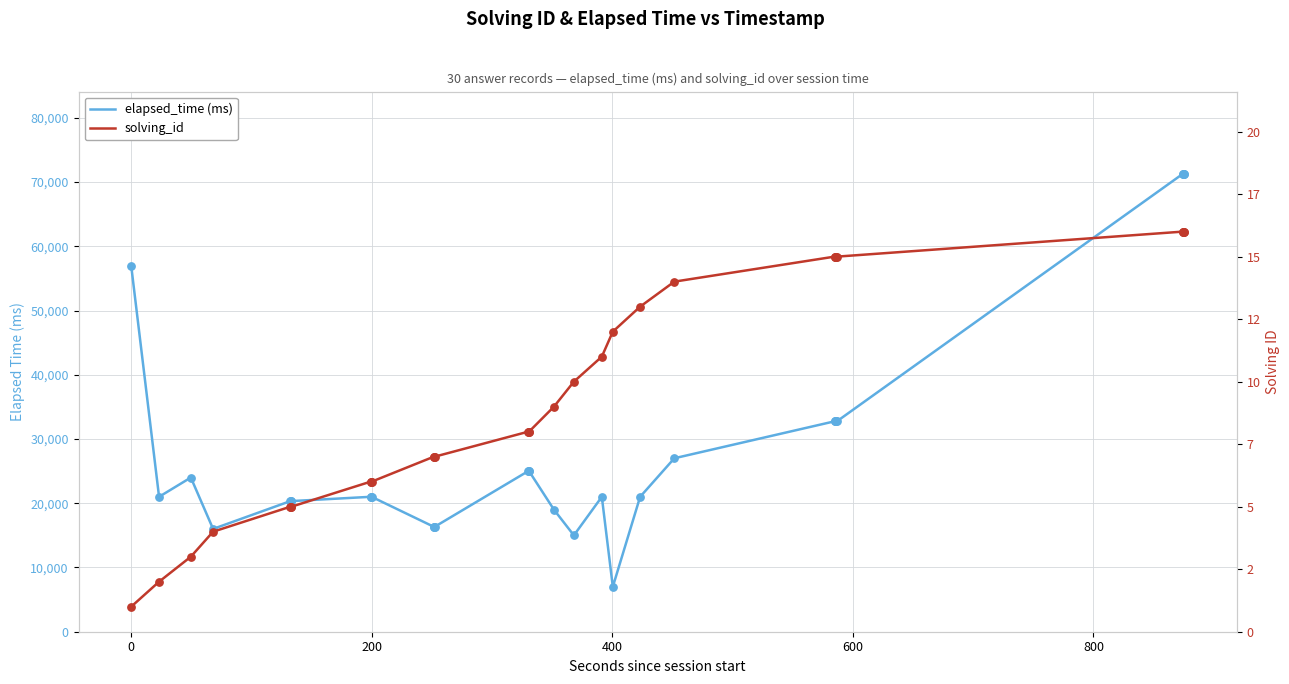

What are all the series names shown in the legend?

elapsed_time (ms), solving_id